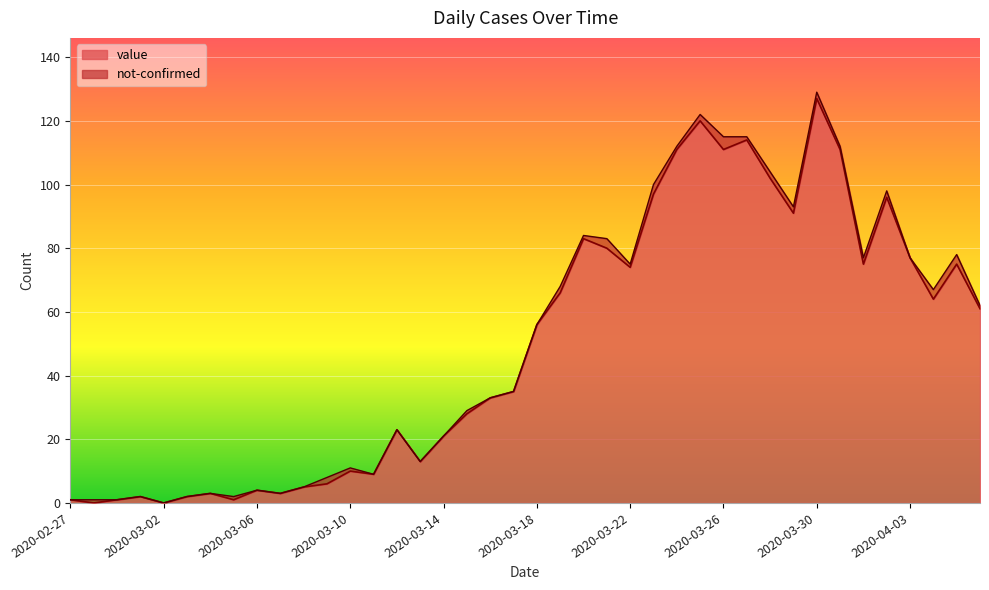

Which label corresponds to the largest value in the chart?

2020-03-30